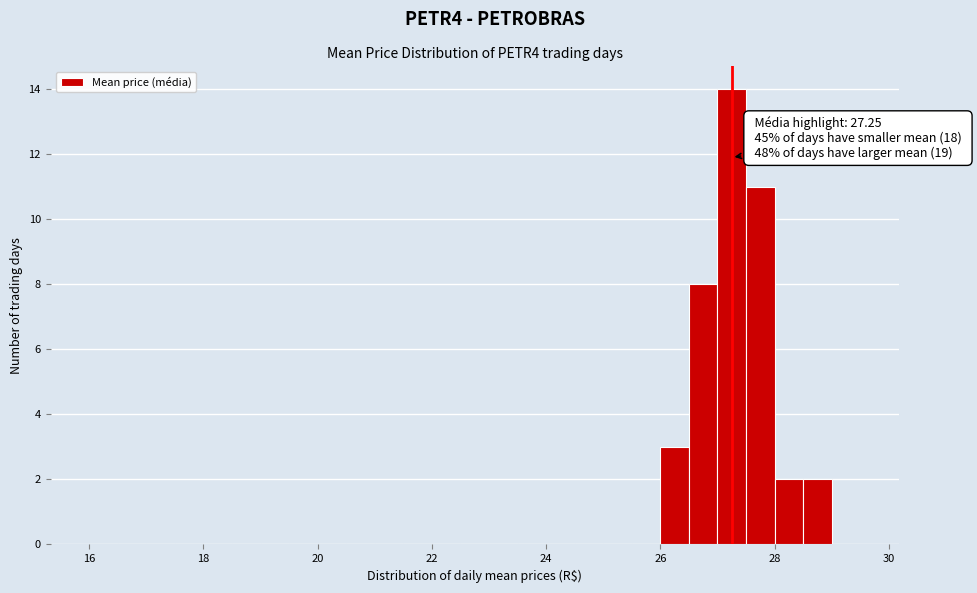

Read against the x-axis, roughly where is the centre of the tallest bar?

27.2